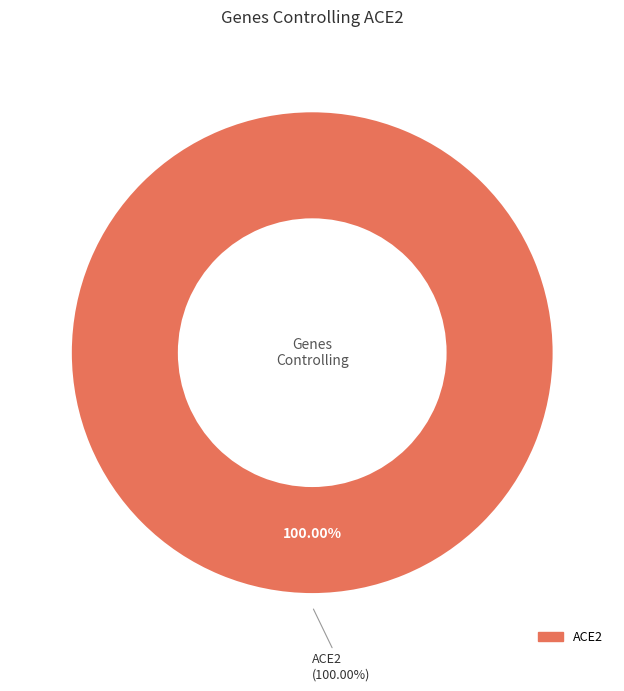

Does any single category account for the majority?

Yes